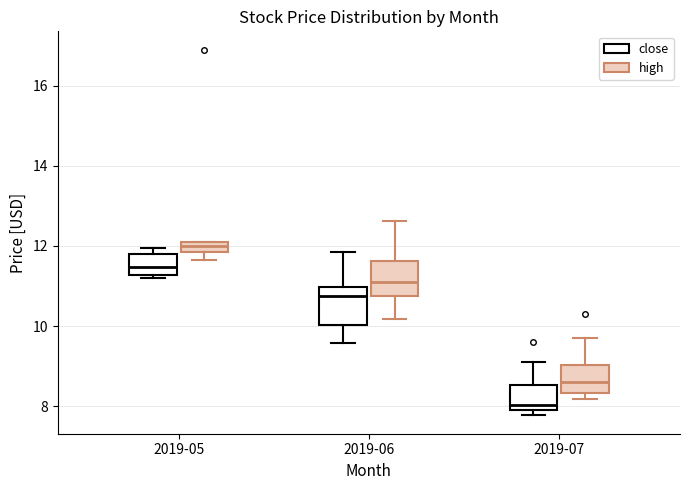

Which box's median line is the lowest?

2019-07 (close)